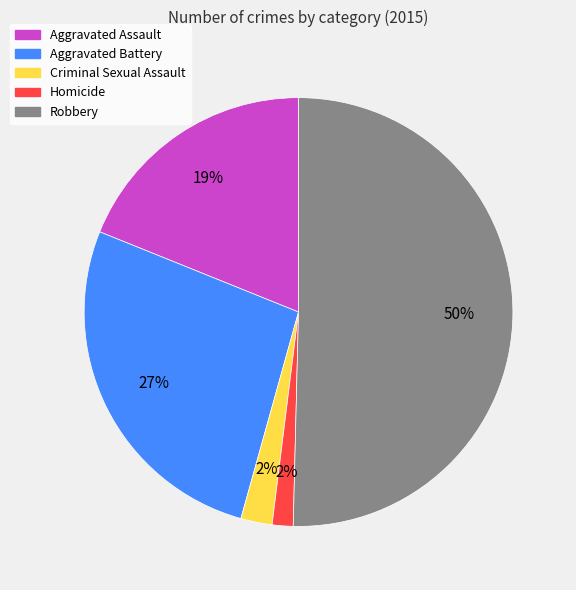

What is the majority slice?

Robbery